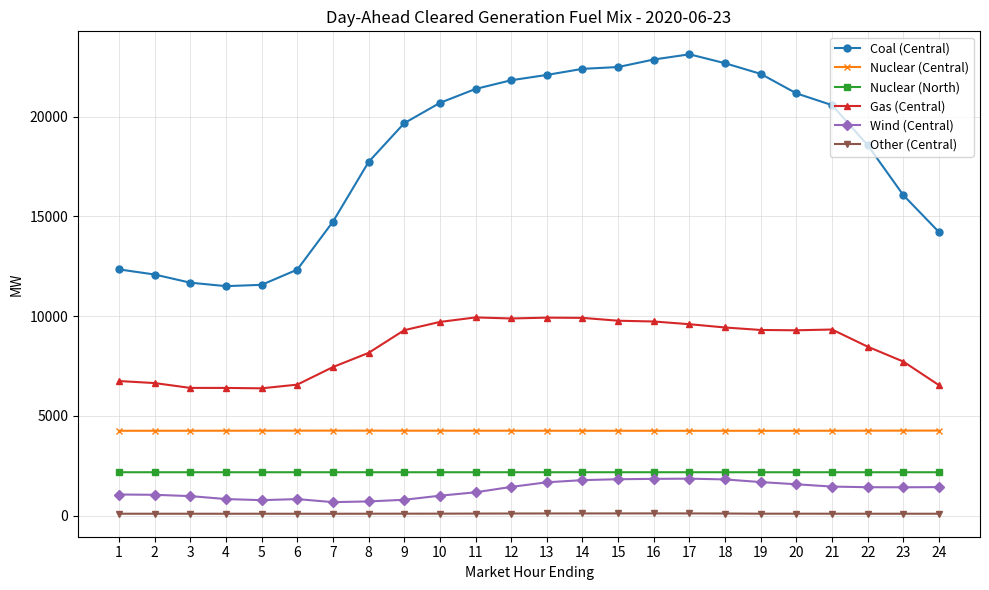

What is the difference between the Gas (Central) values at 12 and 7?

2435.7